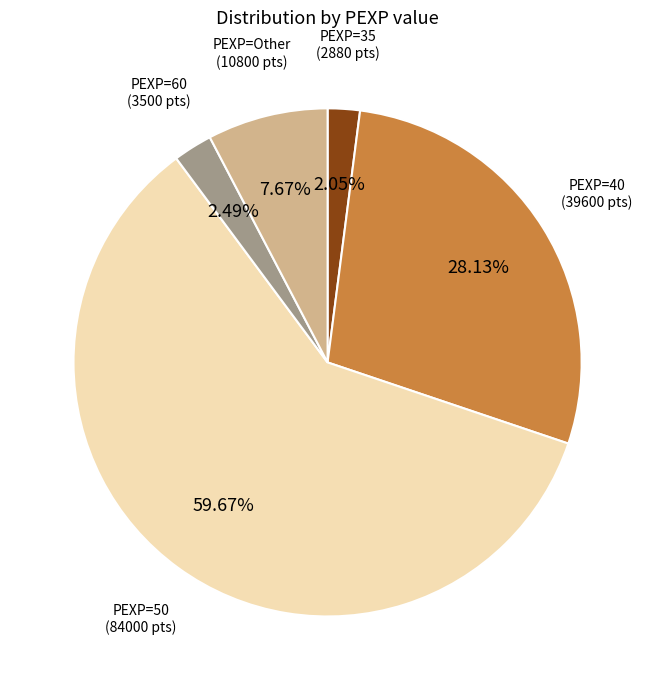

Is there a majority slice in this chart?

Yes